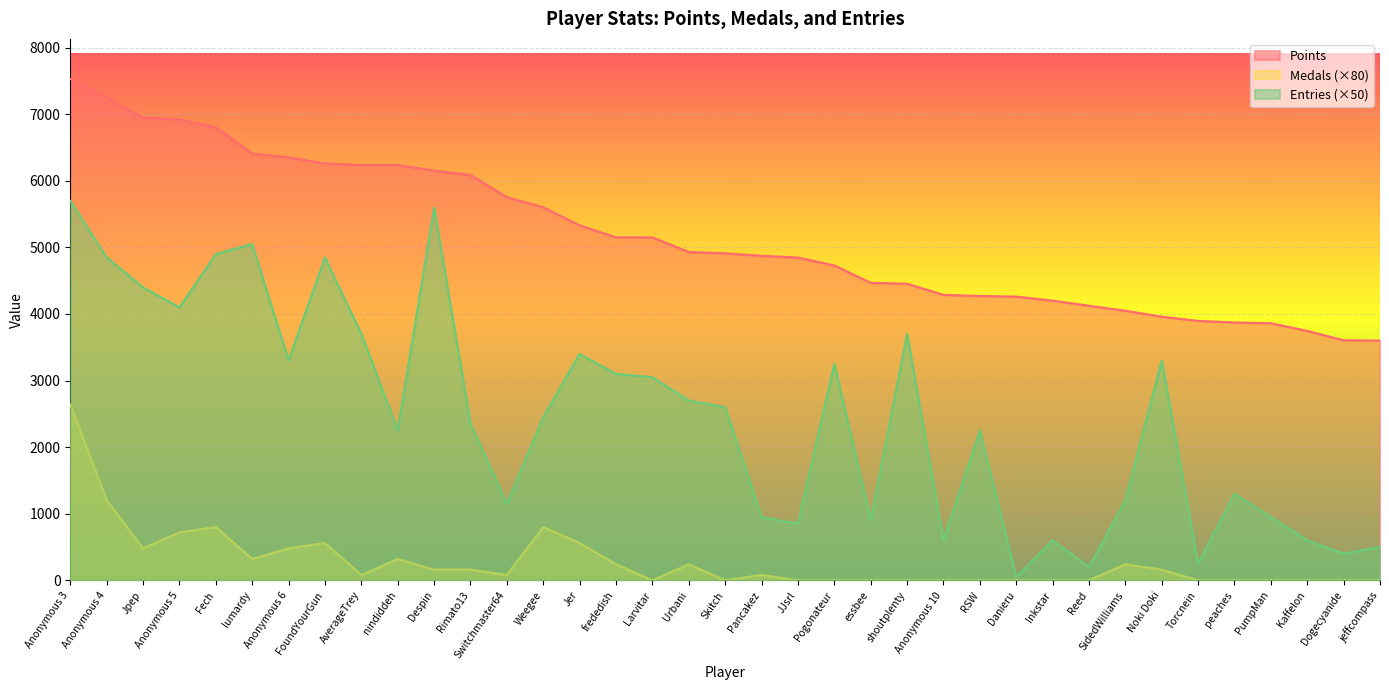

List the series in order of their peak value, lowest first.

Medals (×80), Entries (×50), Points